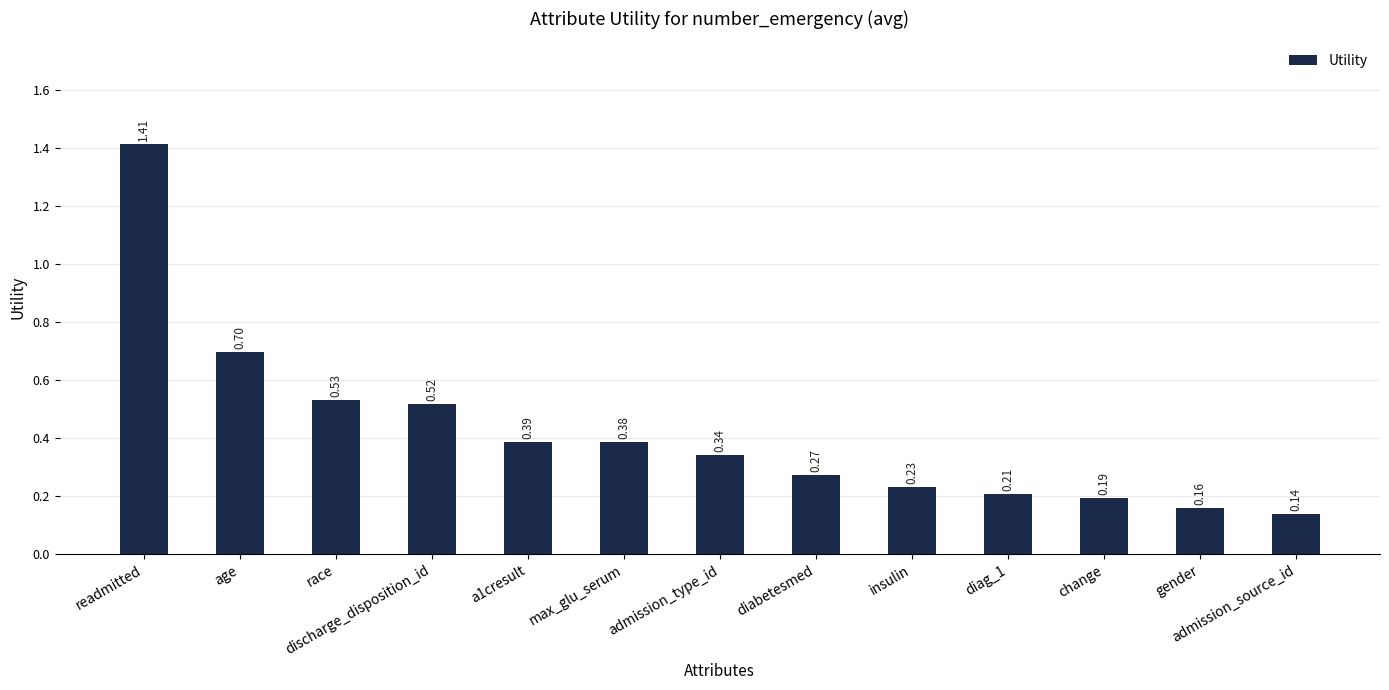

What is the label of the 10th bar from the right?

discharge_disposition_id